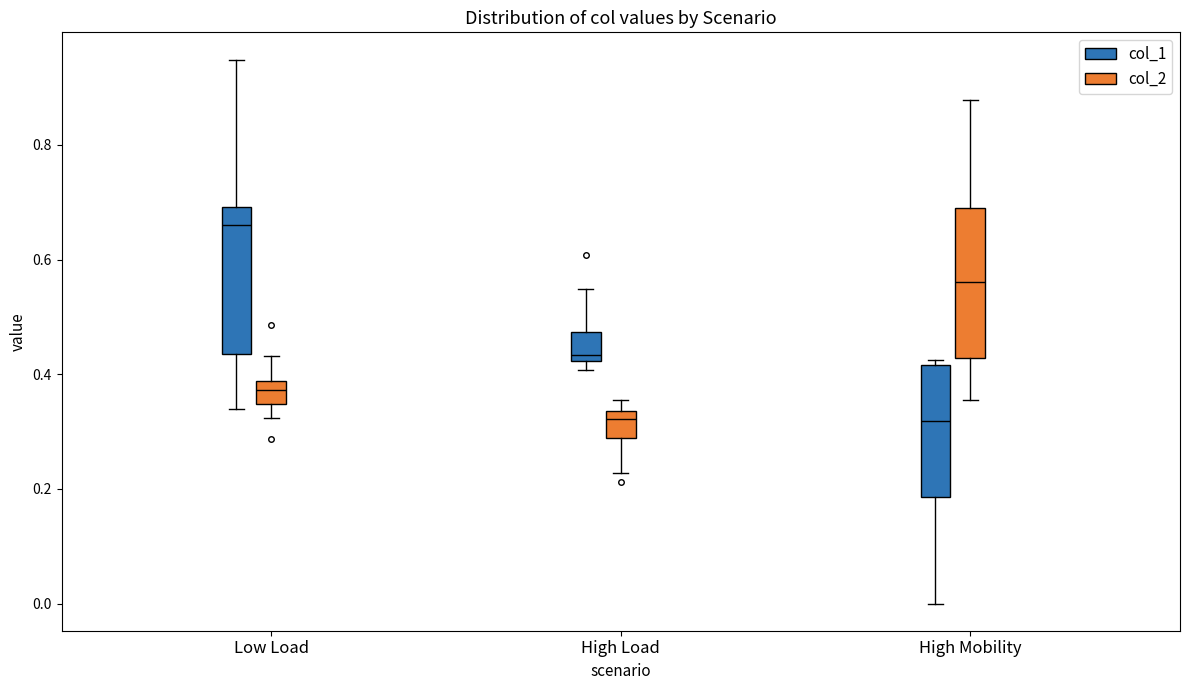

Reading left to right, read every box against the y-axis: the position of its median line, the range the box covers, and the ends of its whiskers. The values are not printed on the chart, so give them approximately, as read against the axis.

Low Load (col_1): median 0.66, box 0.44 to 0.70, whiskers 0.34 to 0.94
Low Load (col_2): median 0.38 (inside the box), box 0.34 to 0.38, whiskers 0.32 to 0.44
High Load (col_1): median 0.44, box 0.42 to 0.48, whiskers 0.40 to 0.54
High Load (col_2): median 0.32, box 0.28 to 0.34, whiskers 0.22 to 0.36
High Mobility (col_1): median 0.32, box 0.18 to 0.42, whiskers 0.00 to 0.42 (just above the box's upper edge)
High Mobility (col_2): median 0.56, box 0.42 to 0.70, whiskers 0.36 to 0.88